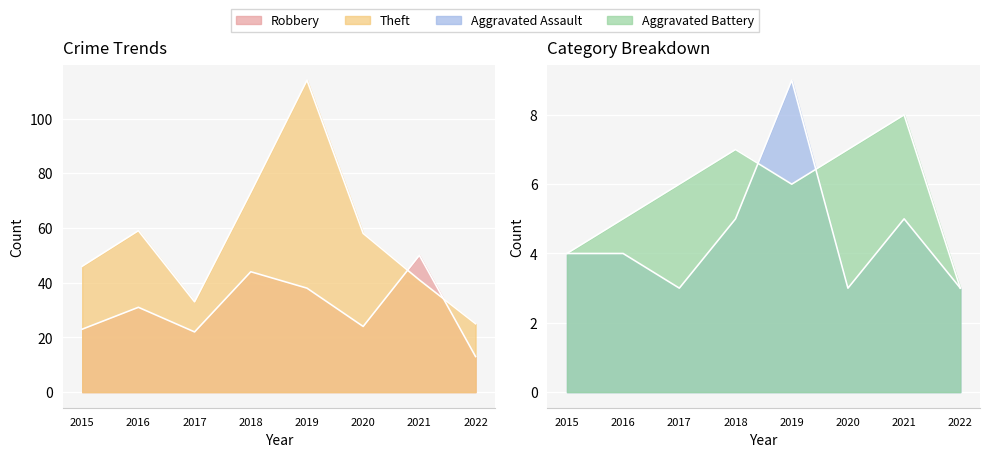

What is the difference between the highest and lowest values at 2016?

55